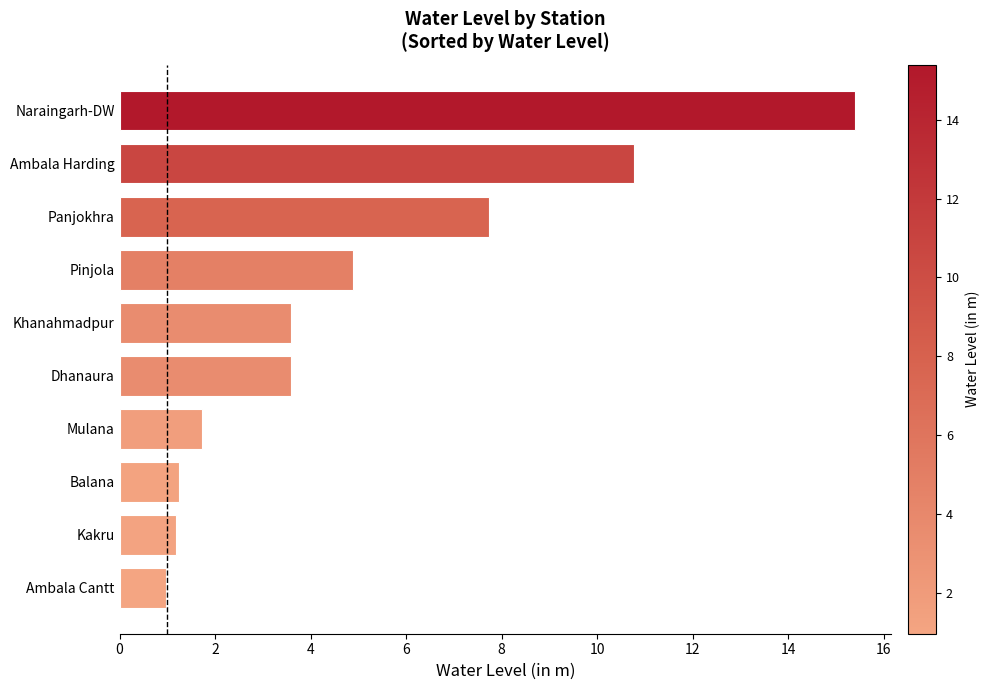

How many data points does each series have?

10